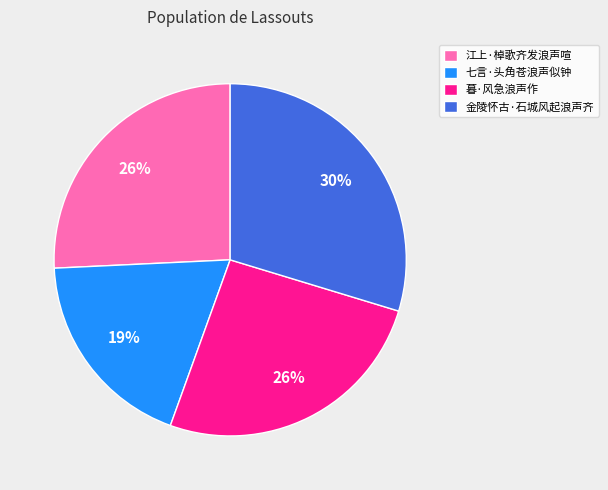

Do 七言·头角苍浪声似钟 and 江上·棹歌齐发浪声喧 together represent more than half of the pie?

No